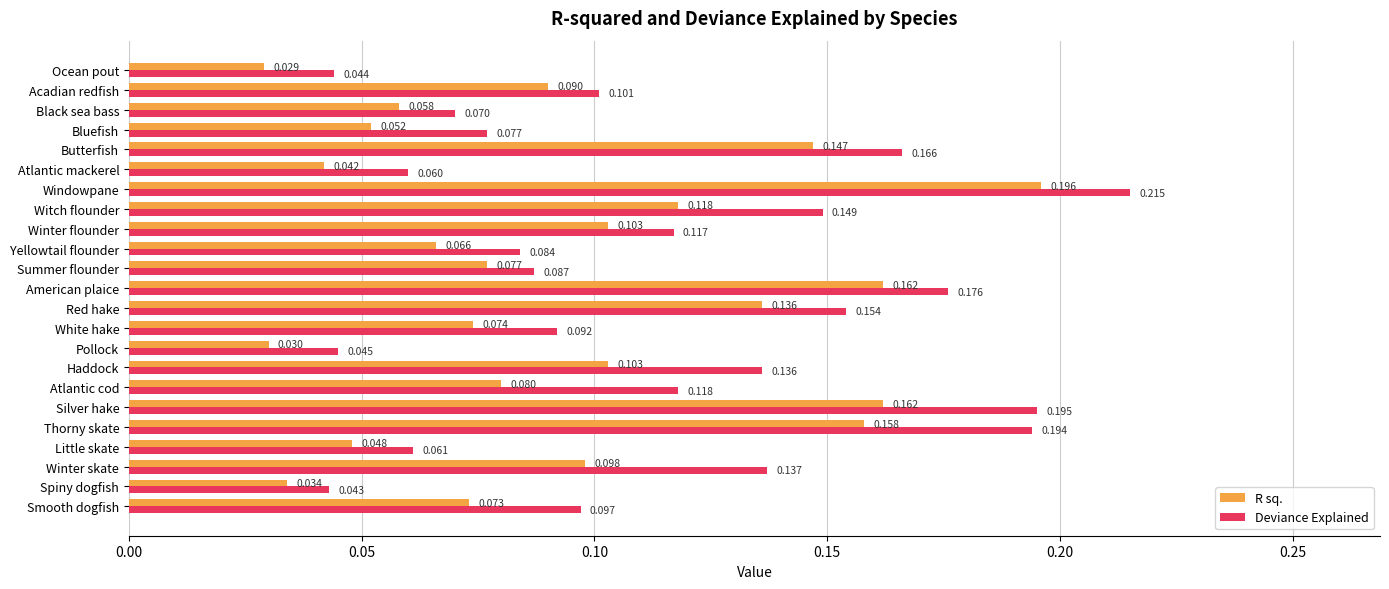

At which category is the sum across all series the highest?

Windowpane